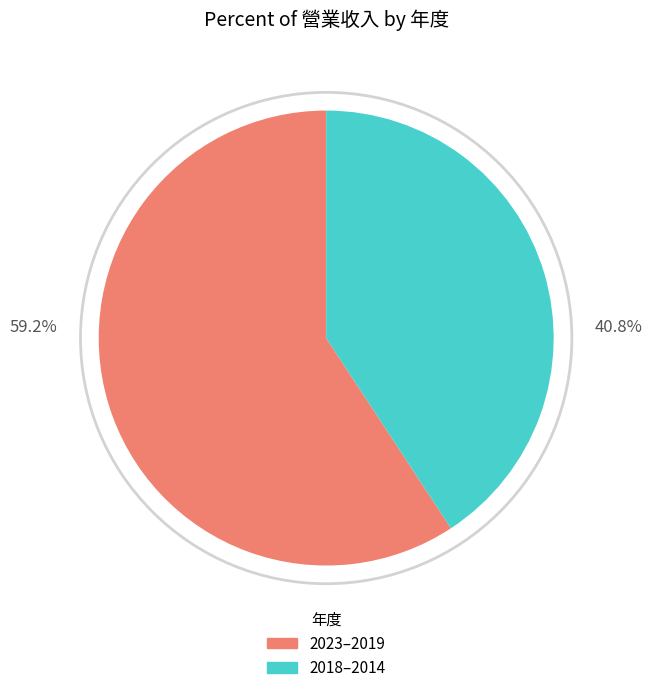

Is there a majority slice in this chart?

Yes